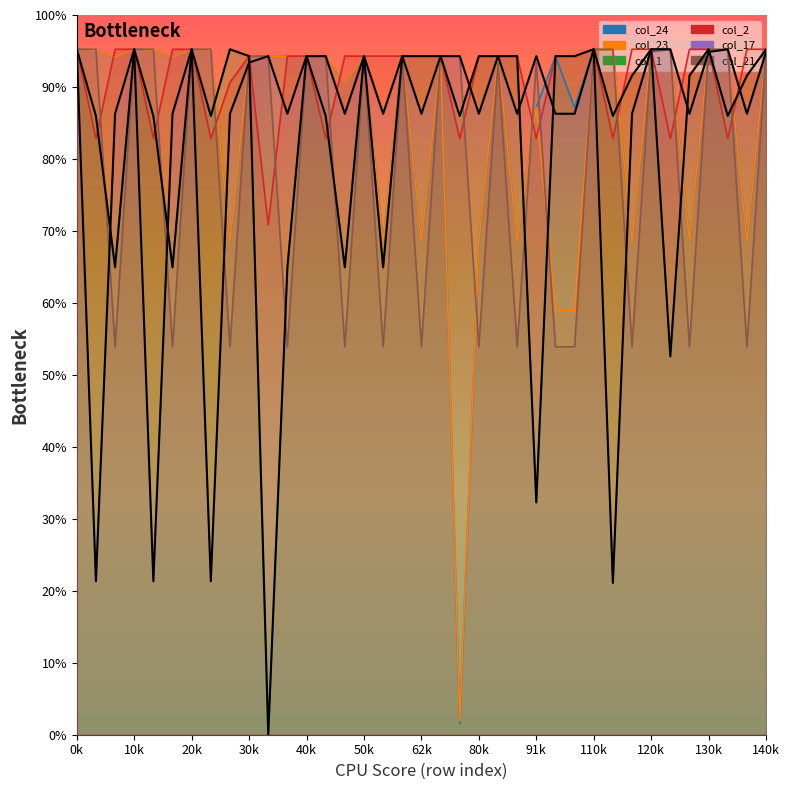

At which category does the chart reach its peak across all series?

0k